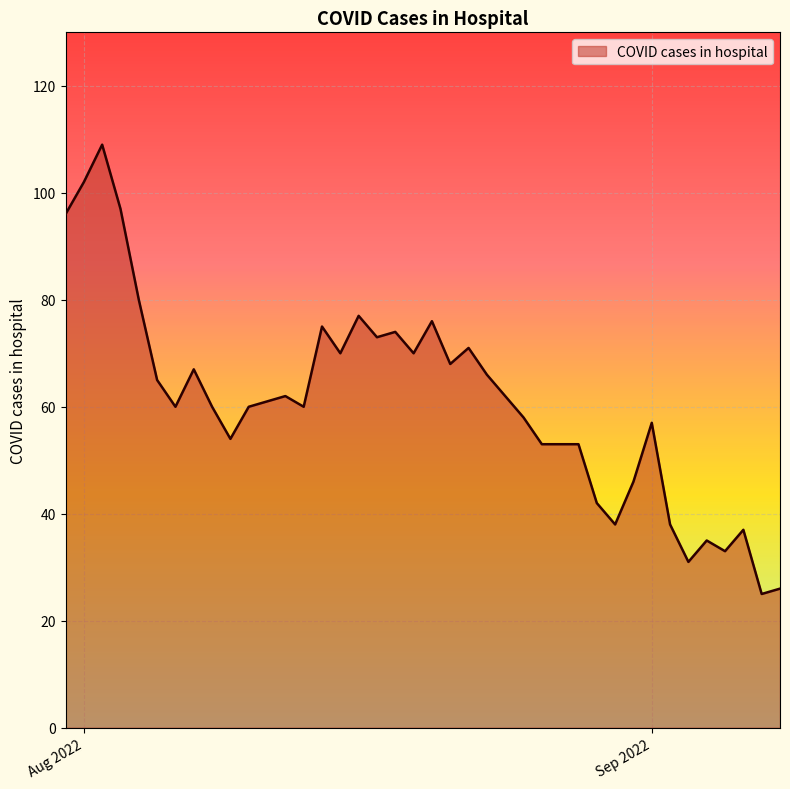

What is the maximum value shown in the chart?

109